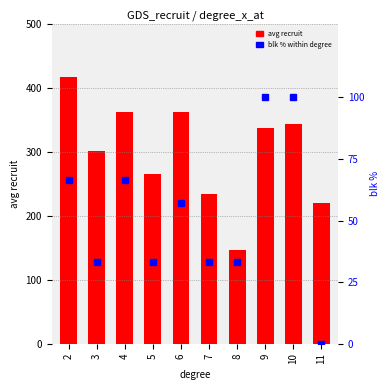

What is the difference between the second highest and minimum values in the blk % within degree series?

100.0